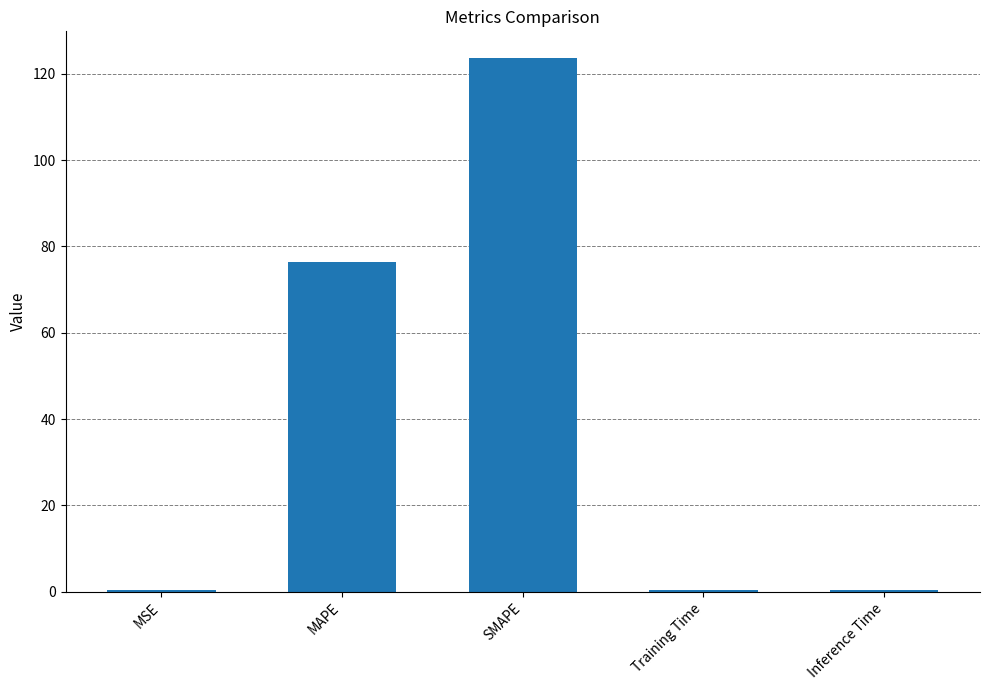

What is the label of the 5th bar from the left?

Inference Time